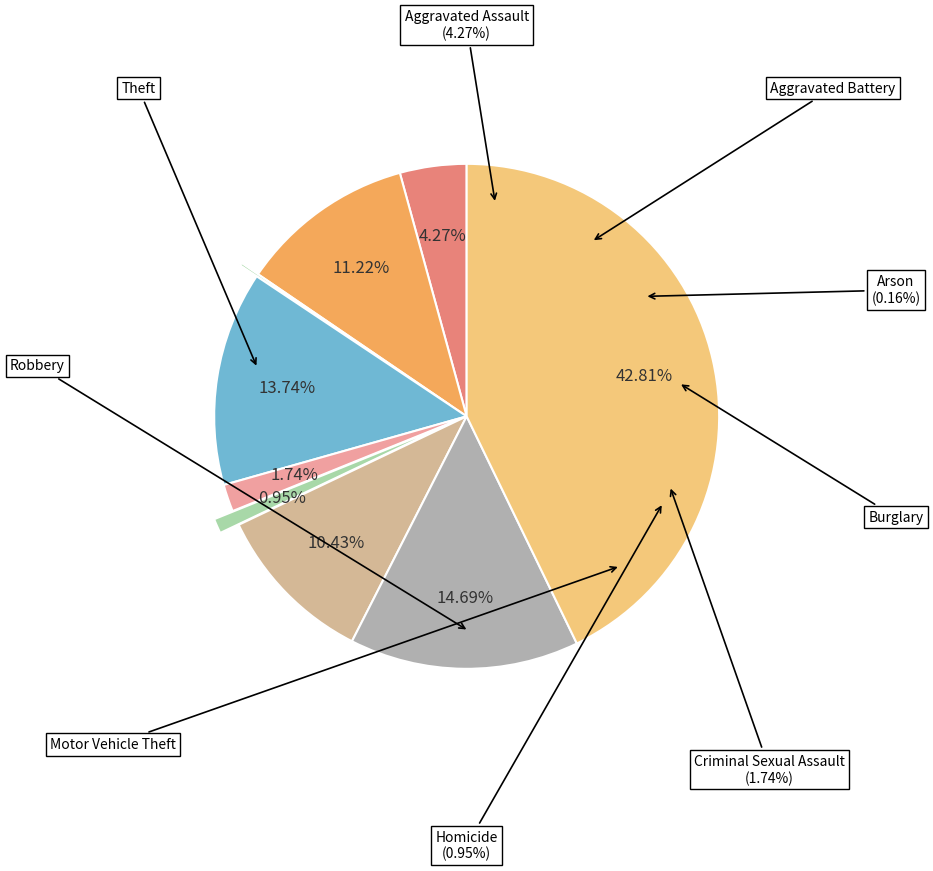

To the nearest percent, what is the combined percentage of Theft and Motor Vehicle Theft?

53%